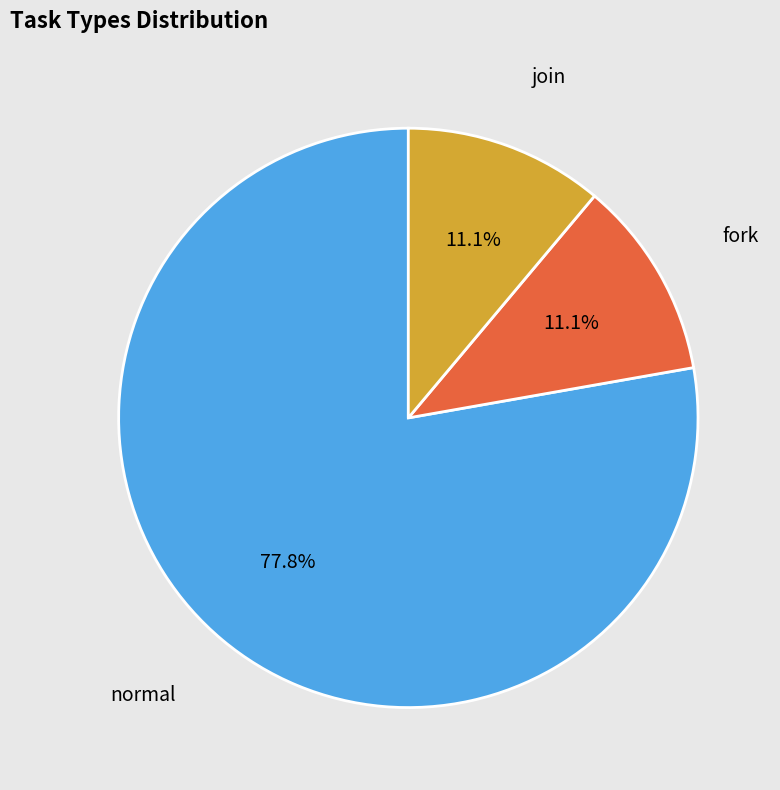

Does normal account for over 50% of the chart?

Yes